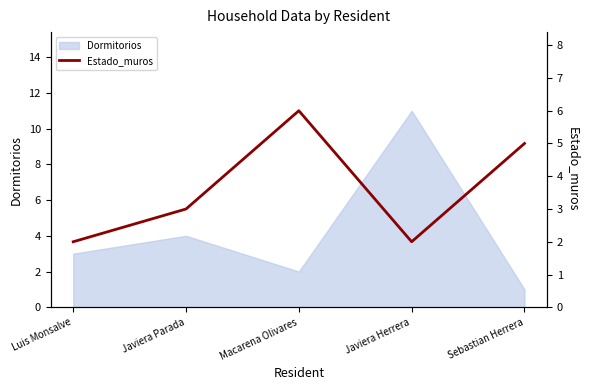

What position from the right is Sebastian Herrera?

1